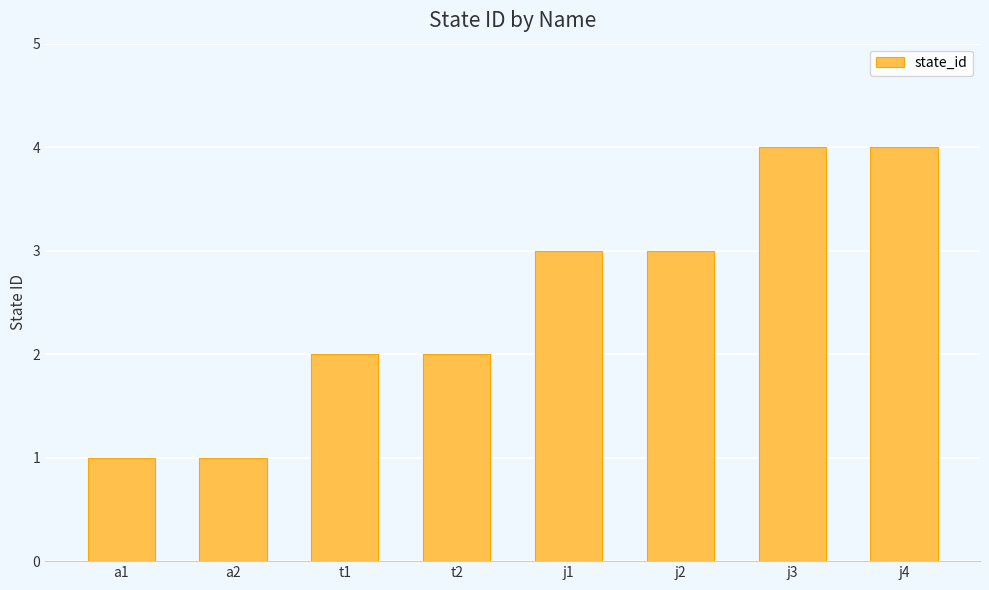

What is the label of the 4th bar from the right?

j1